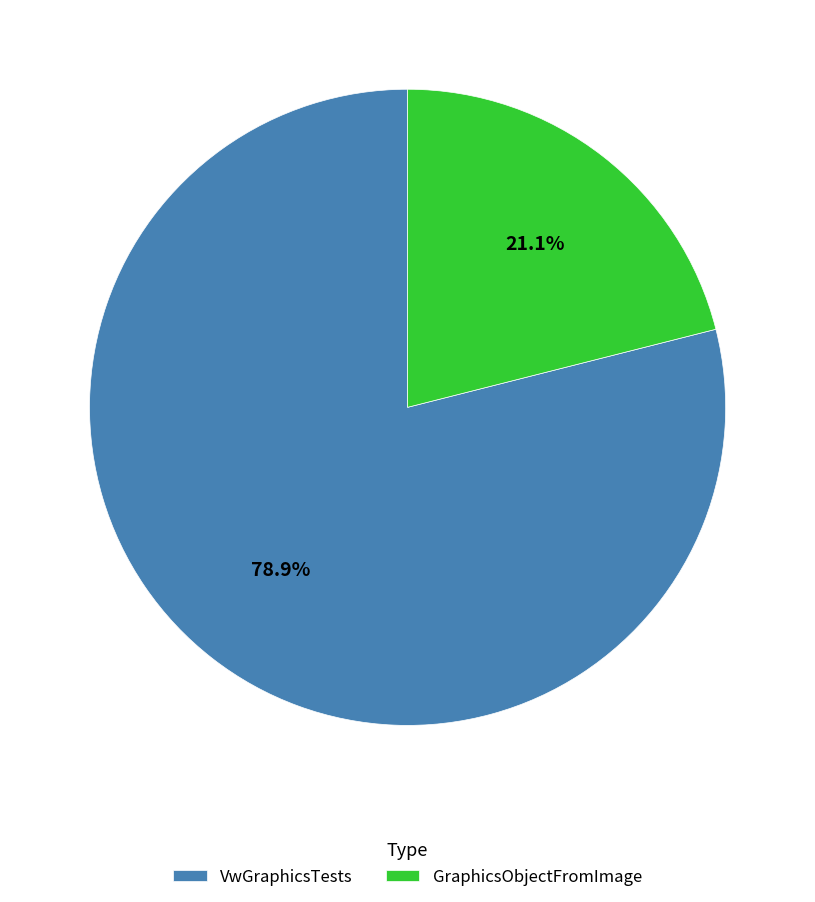

Count the number of slices in the pie.

2